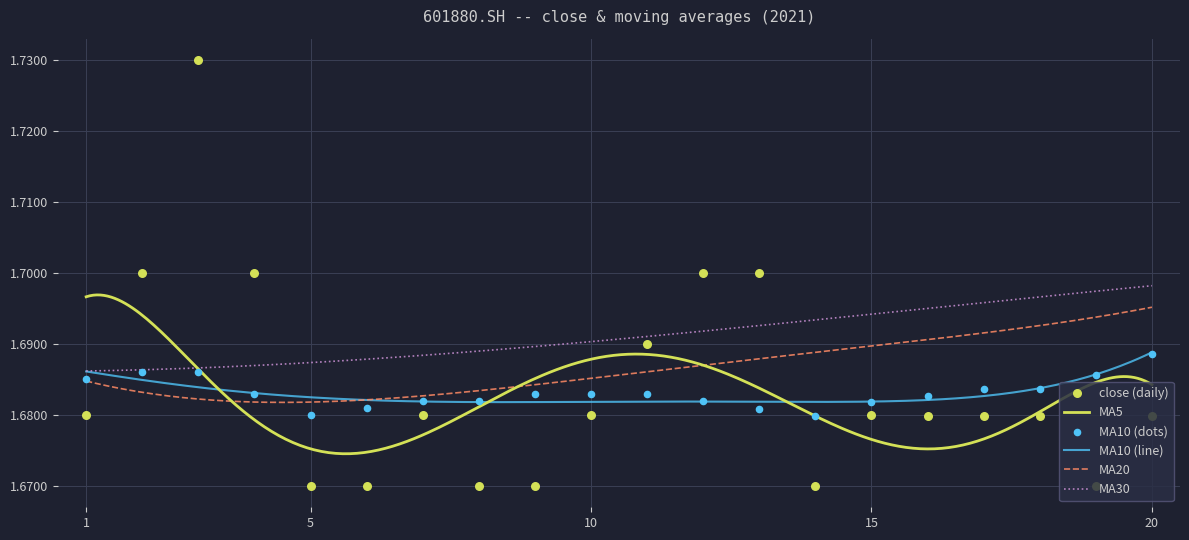

Which series reaches the maximum Y coordinate?

close